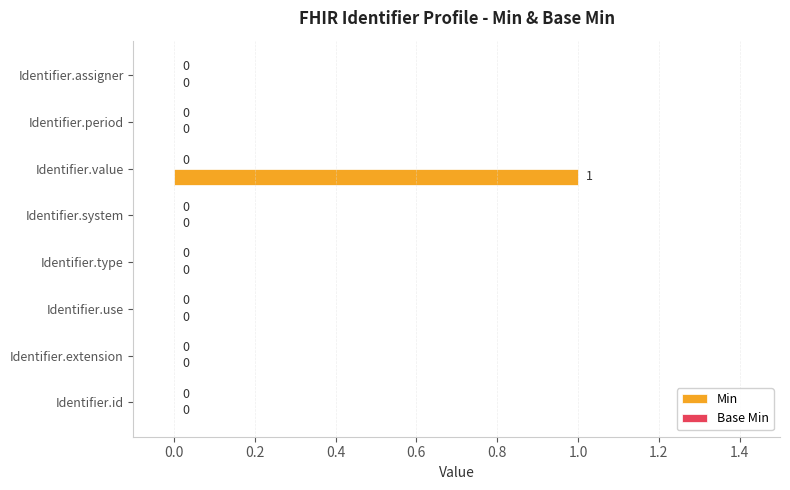

Is it true that the value at Identifier.value is 1?

True